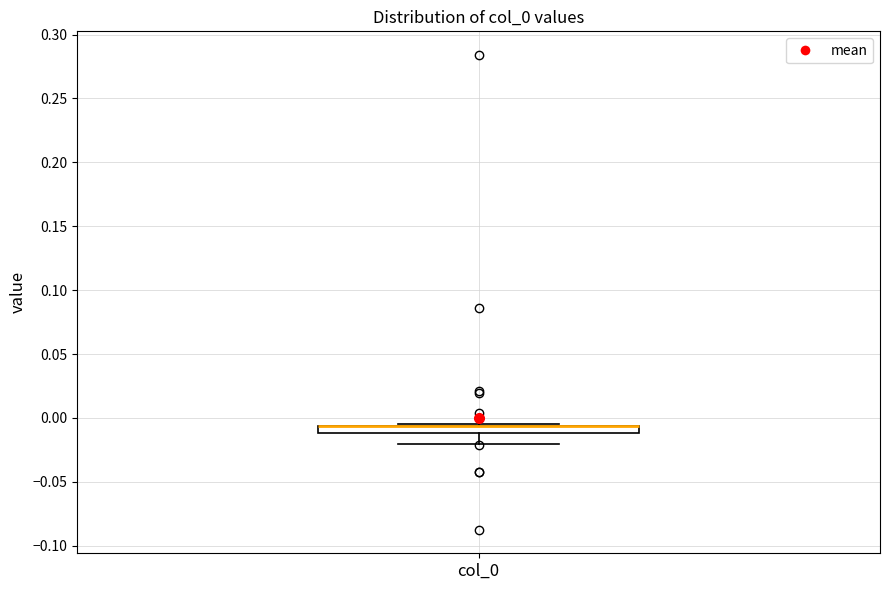

Where is the upper edge of the box for col_0 on the y-axis? The values are not printed on the chart, so give them approximately, as read against the axis.

-0.005